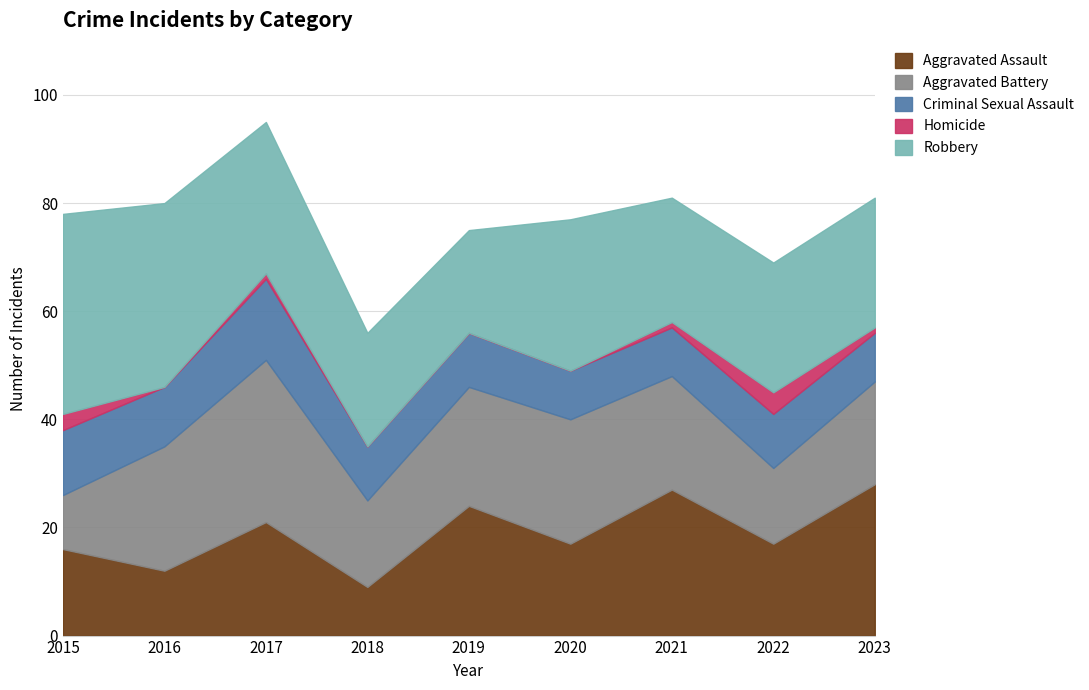

Between 2018 and 2022, which is larger?

2022